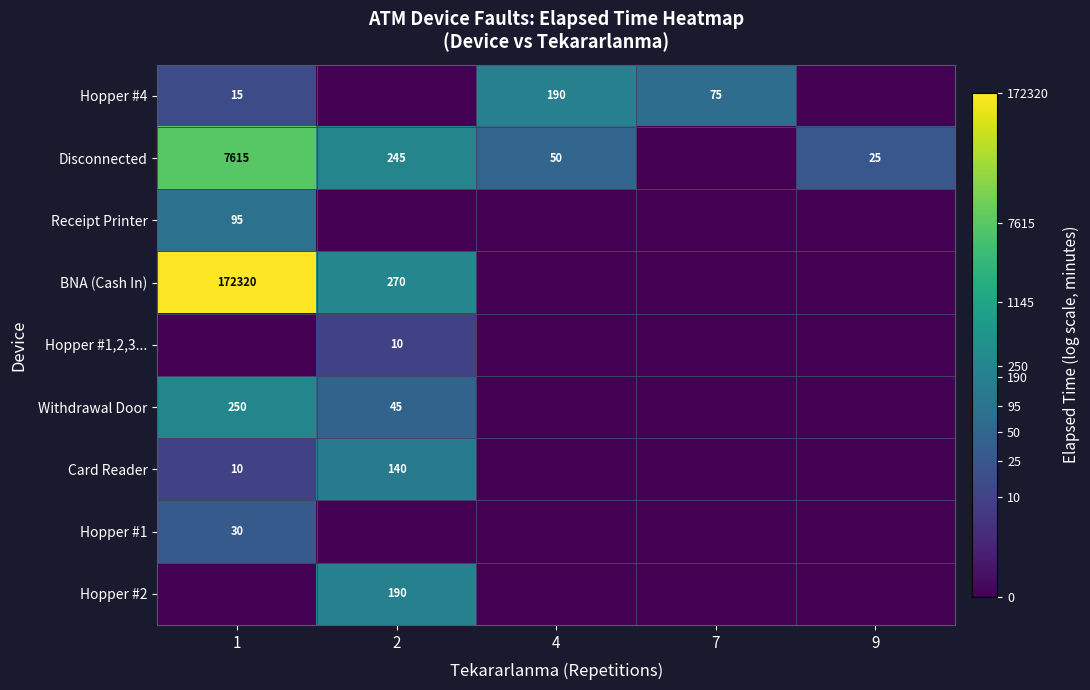

True or false: Card Reader has a value of 60 at 2.

False